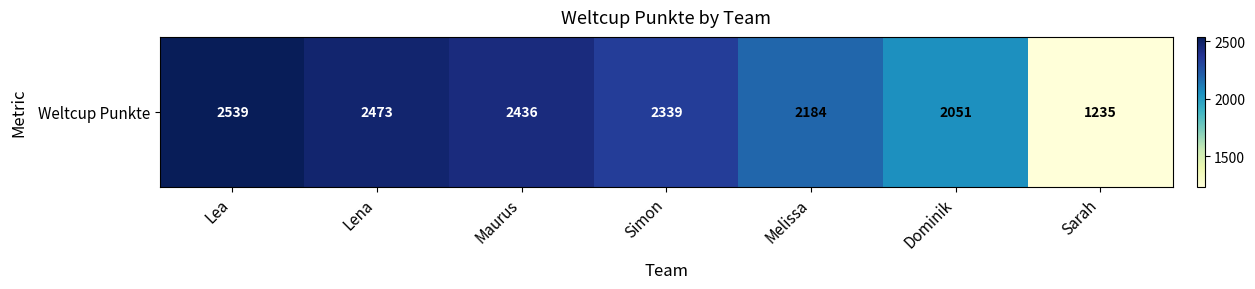

Where is the data nearest to the value 1887?

Dominik